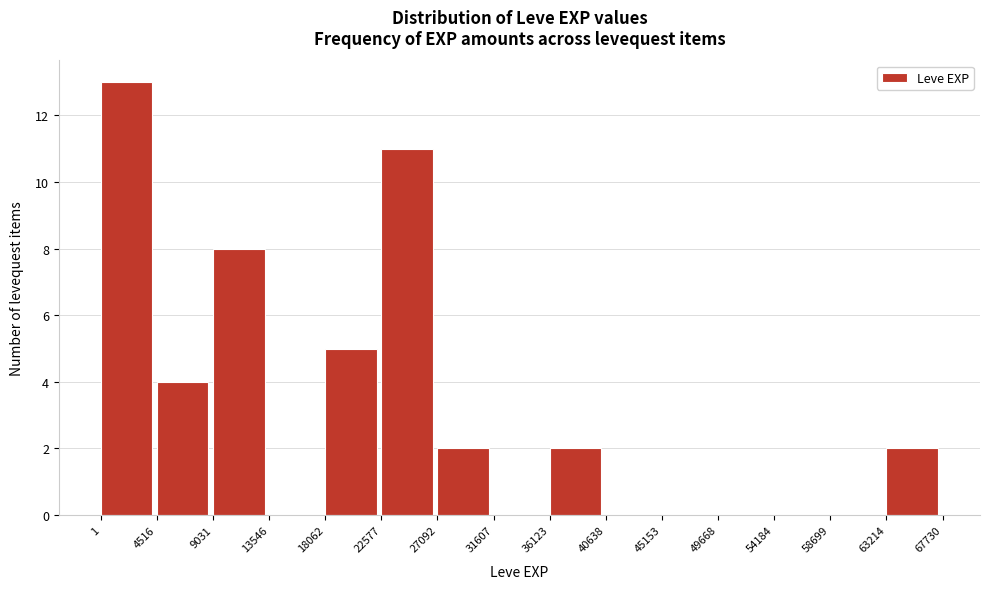

Reading left to right, transcribe this chart: for each bar, give the range it covers on the x-axis and its height. The values are not printed on the chart, so give them approximately, as read against the axis.

1 to 4516: 13
4516 to 9031: 4
9031 to 13546: 8
13546 to 18062: 0
18062 to 22577: 5
22577 to 27092: 11
27092 to 31607: 2
31607 to 36123: 0
36123 to 40638: 2
40638 to 45153: 0
45153 to 49668: 0
49668 to 54184: 0
54184 to 58699: 0
58699 to 63214: 0
63214 to 67730: 2